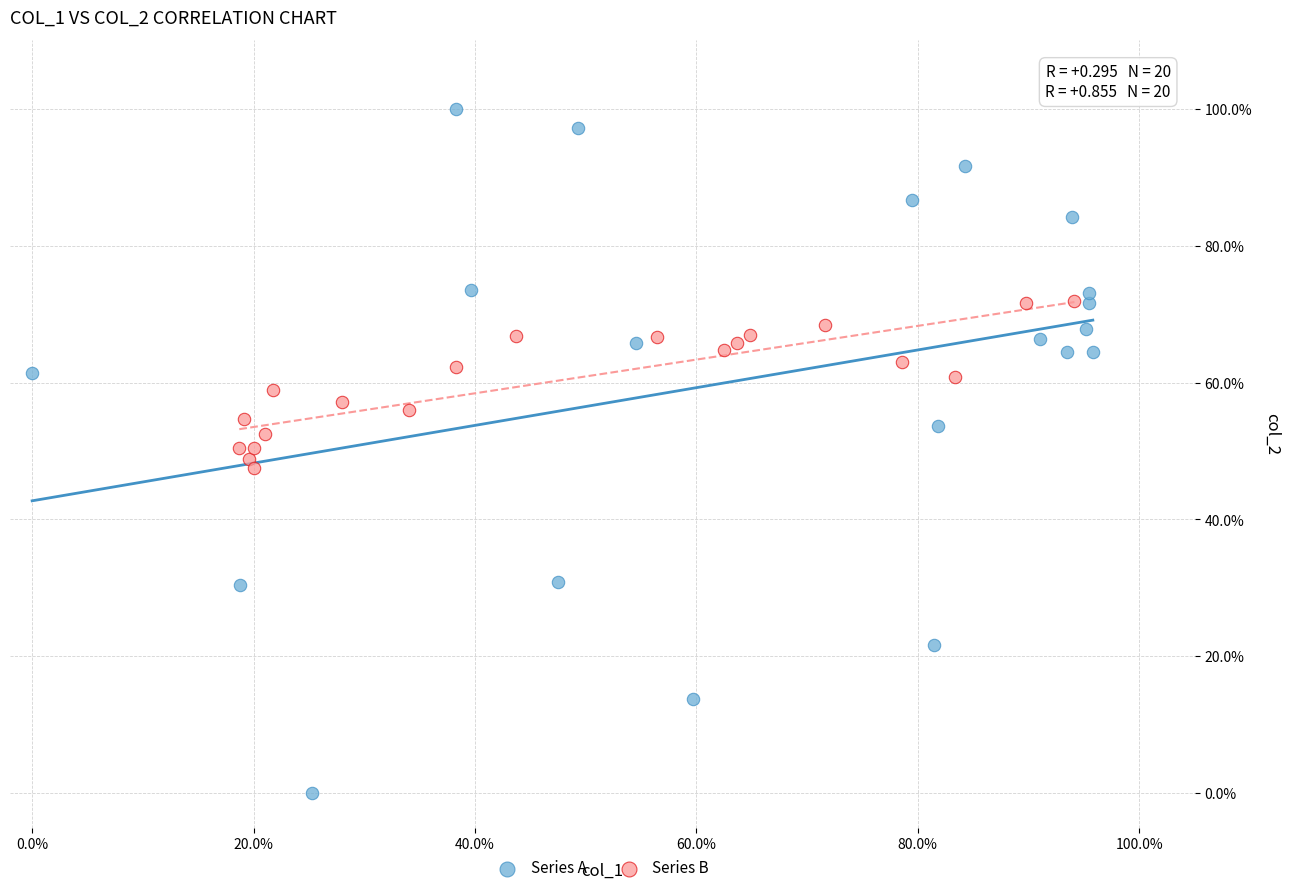

Which series contains the lowest Y value?

Series A